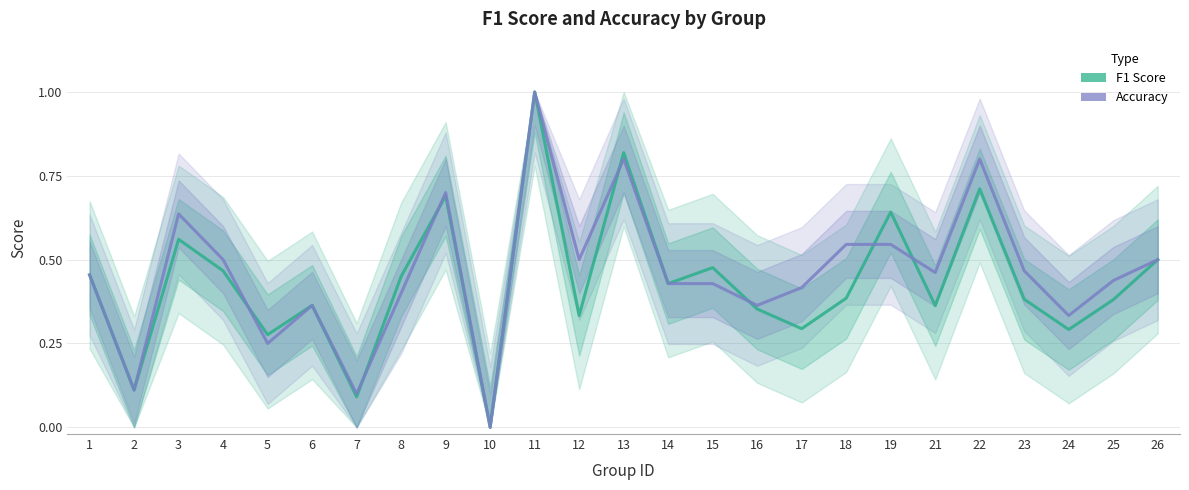

Does the chart display data point markers on the line(s)?

No